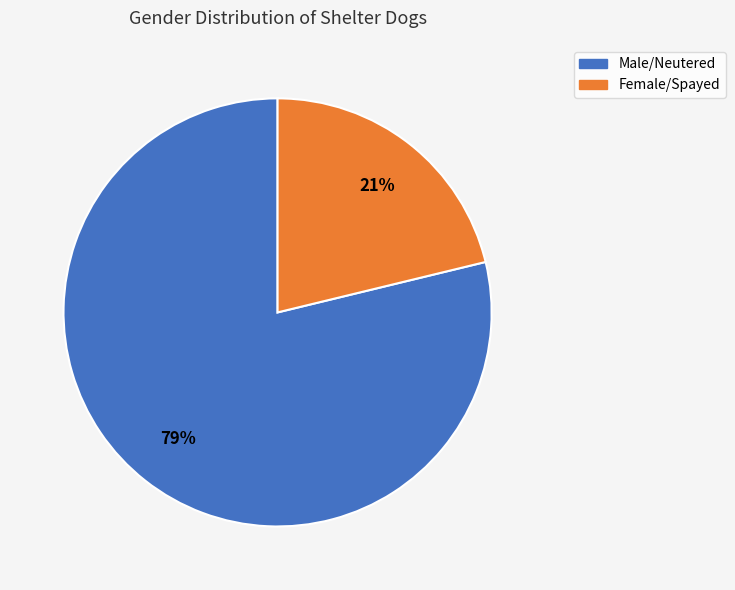

To the nearest percent, what portion does Female/Spayed represent?

21%